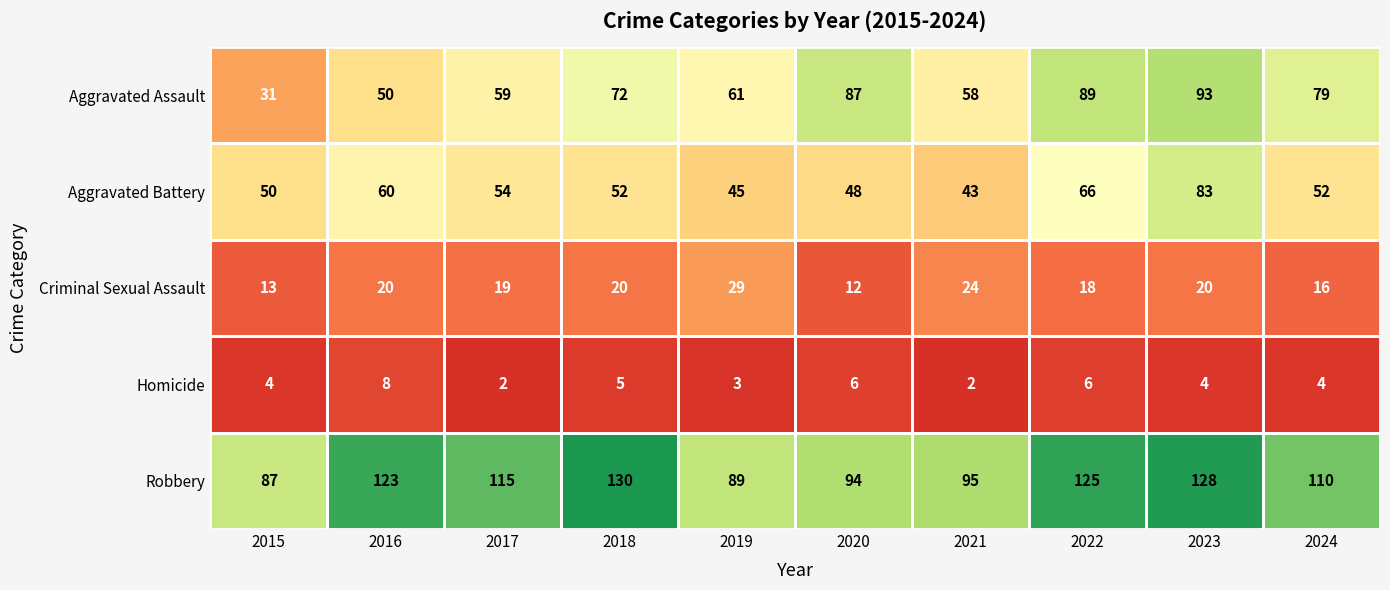

At which label does Aggravated Battery first exceed 52?

2016